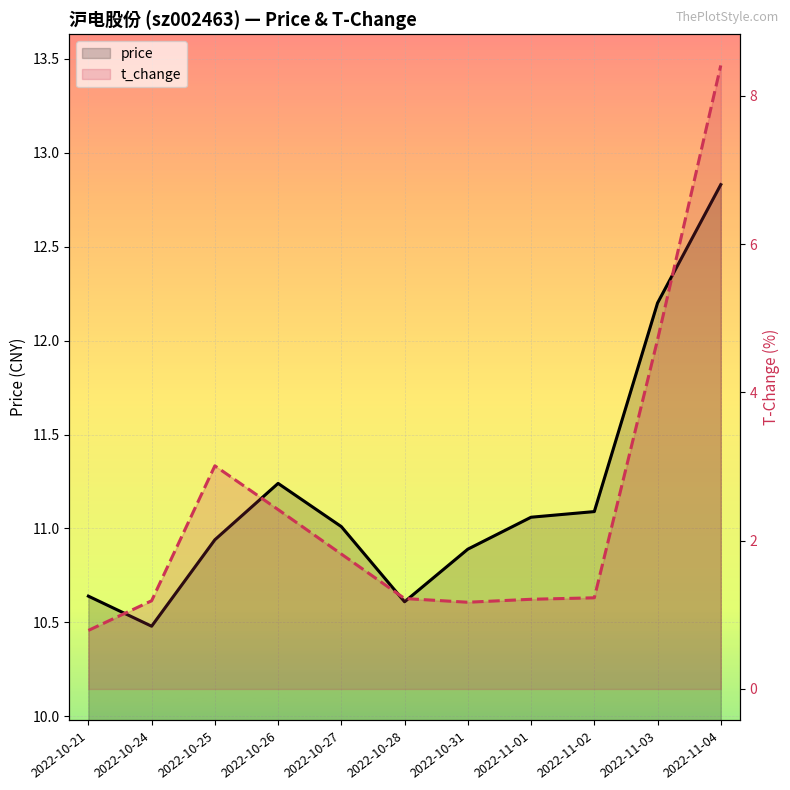

What is the greatest value displayed?

12.8